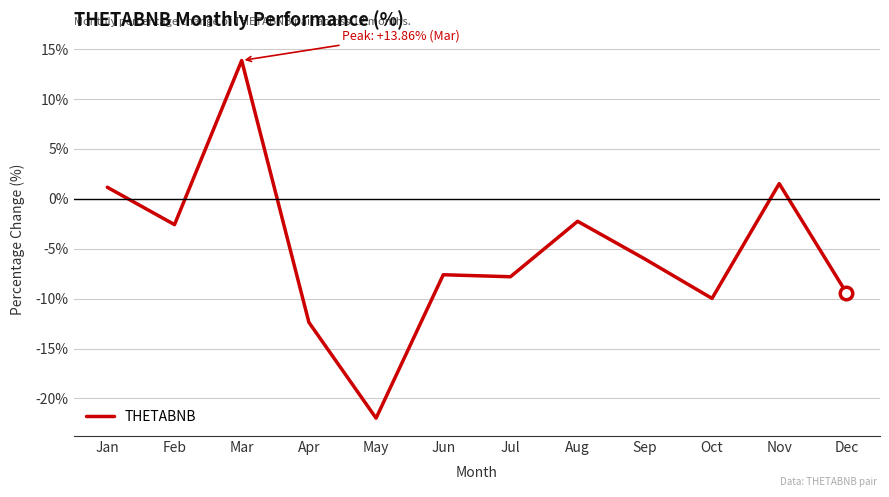

True or false: there are more than 1 points higher than both neighbors.

True